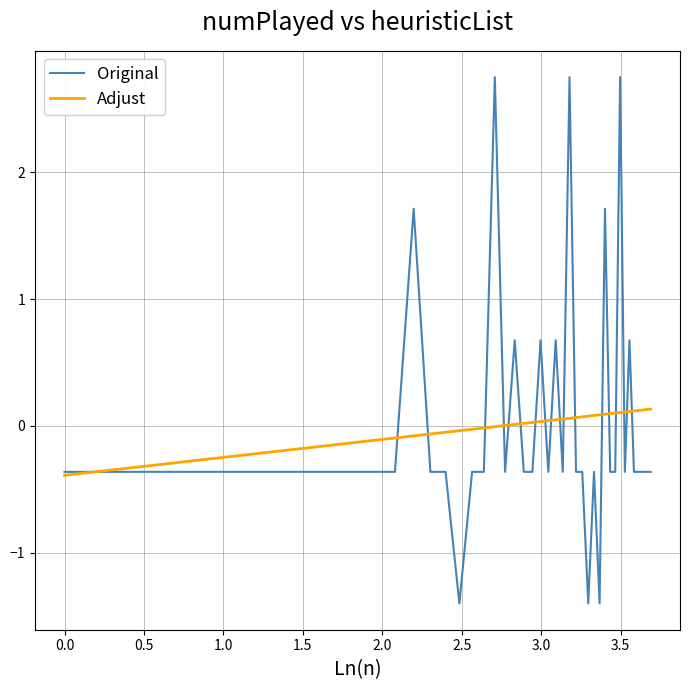

List the series in order of their peak value, highest first.

Original, Adjust